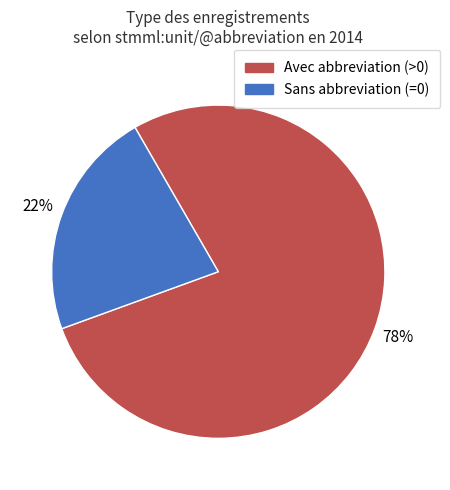

Does any single category account for the majority?

Yes